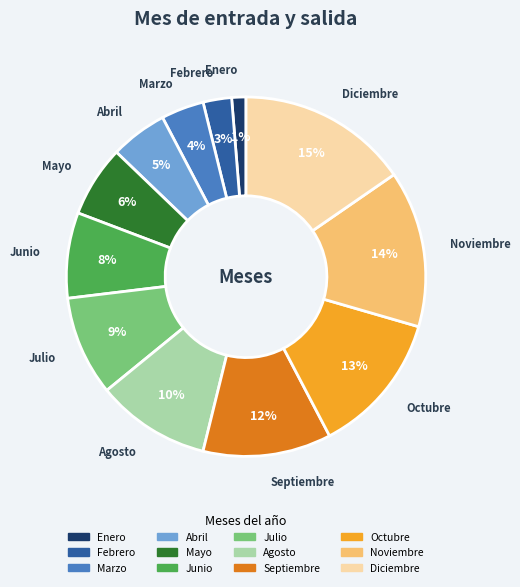

What is the ratio of the value at Julio to the value at Diciembre?

0.6